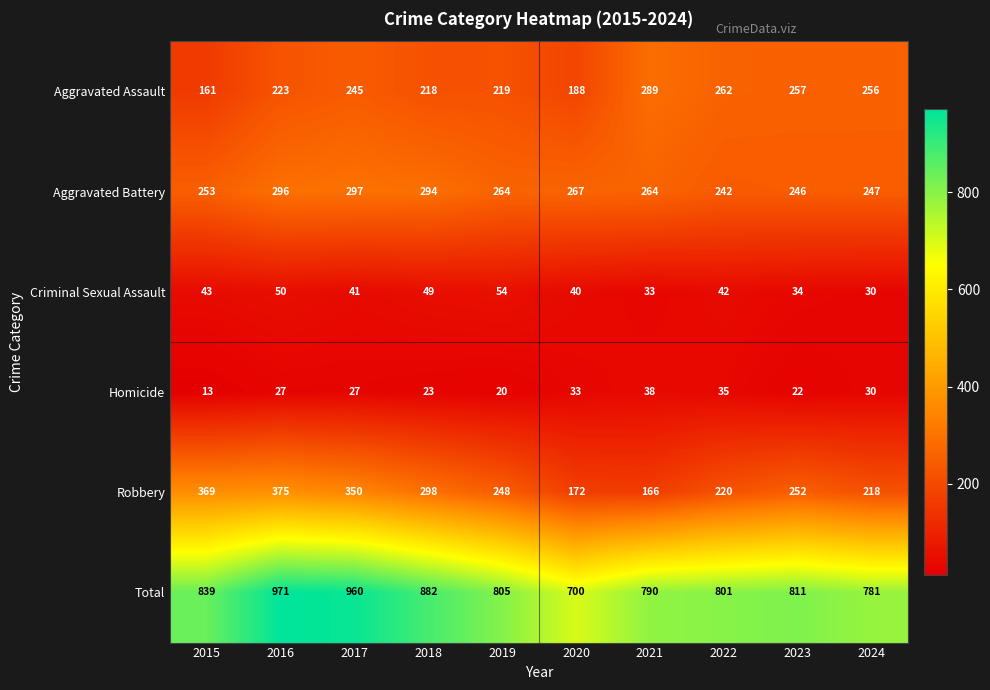

What is the difference between the highest and lowest values at 2021?

757